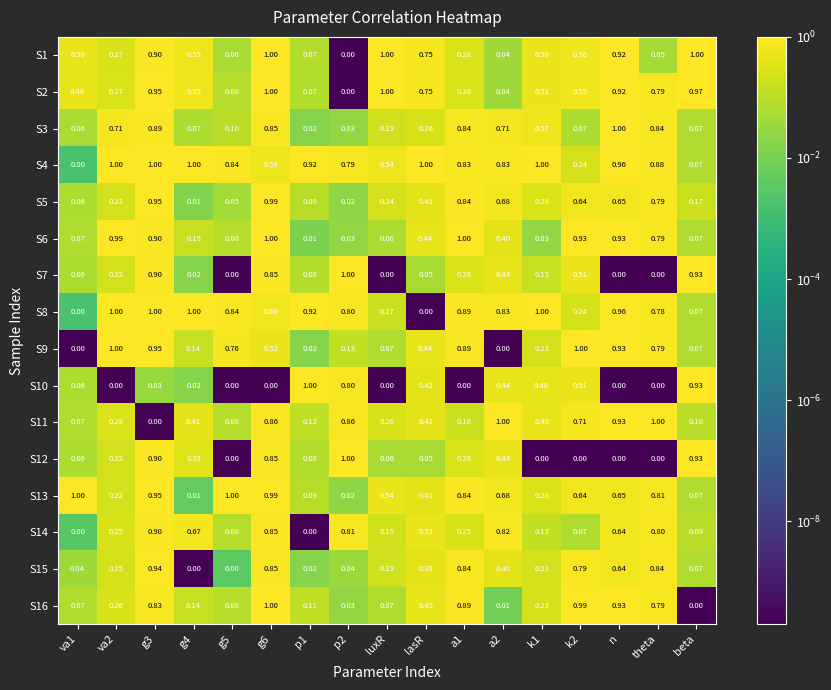

Which series changed the most between p2 and a1?

S6